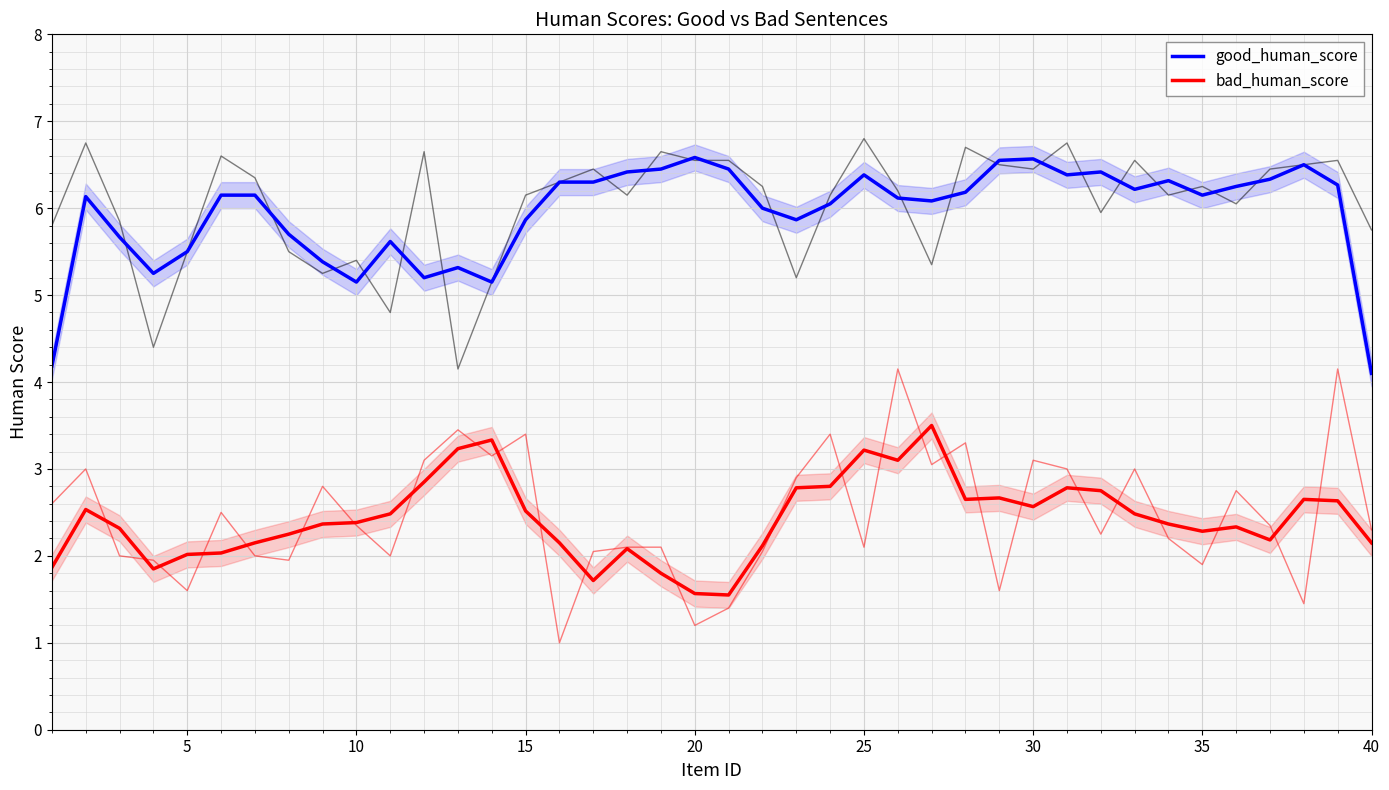

What is the approximate value of bad_human_score at 25?

2.0